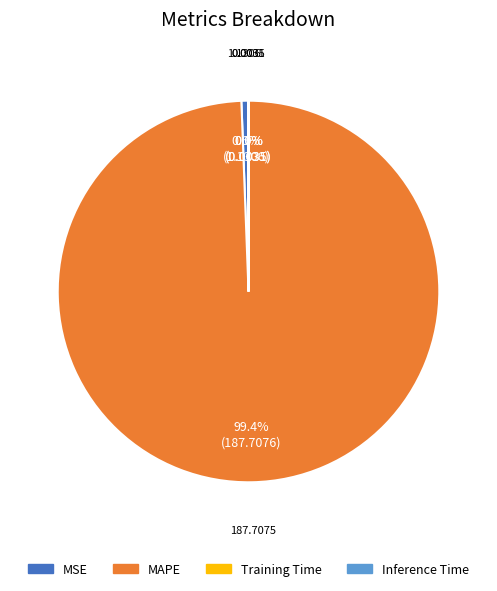

Is MAPE the majority of the pie?

Yes